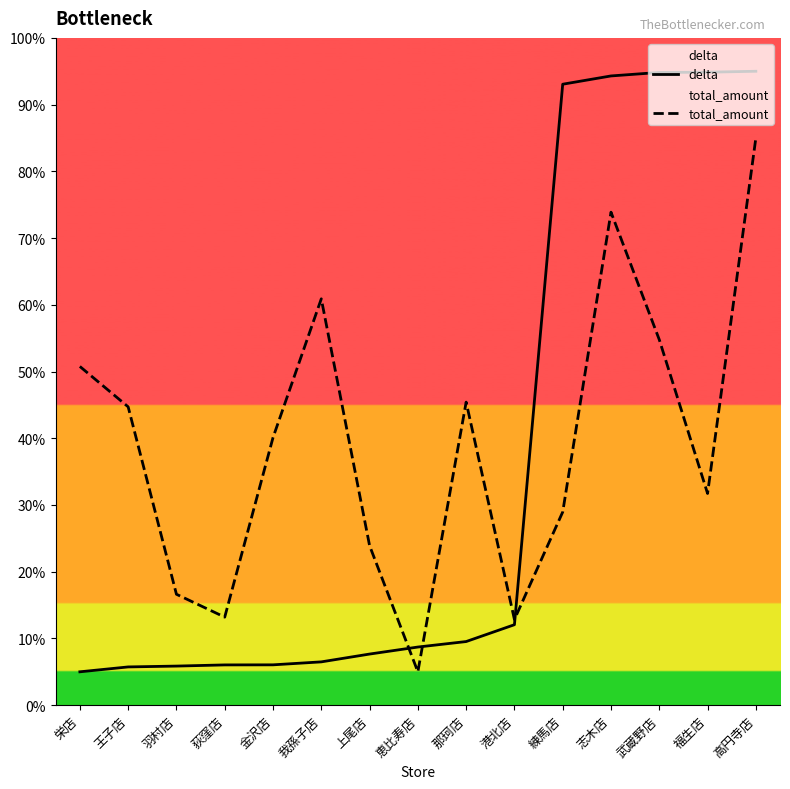

Reading left to right, extract all data points from this chart.

delta: 5.0	5.7	5.9	6.0	6.0	6.5	7.7	8.7	9.5	12.1	93.1	94.3	94.8	94.9	95.0
total_amount: 50.8	44.7	16.6	13.2	40.1	60.9	23.9	5.0	45.4	12.8	29.0	73.9	54.8	31.7	85.0